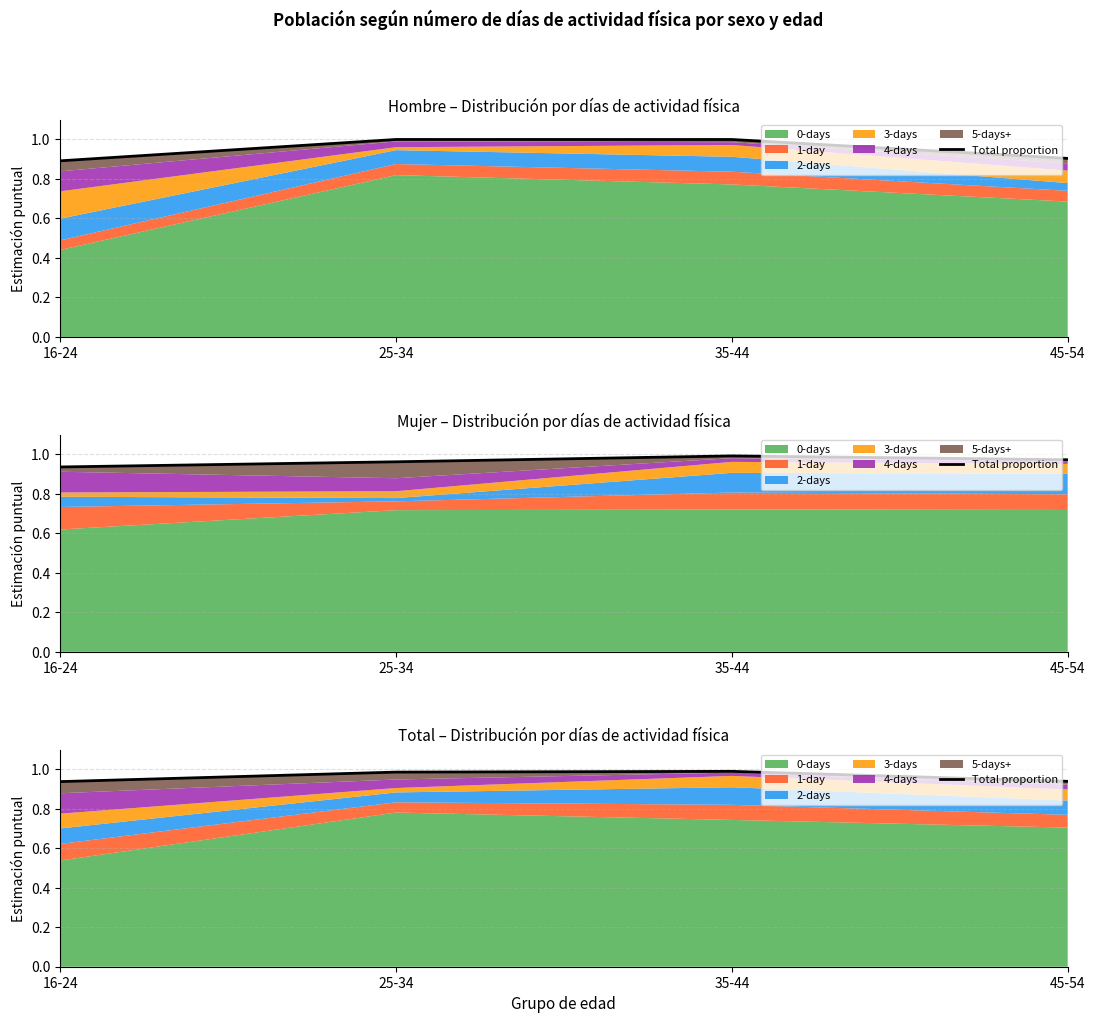

What is the change in value from 16-24 to 35-44?

+0.1